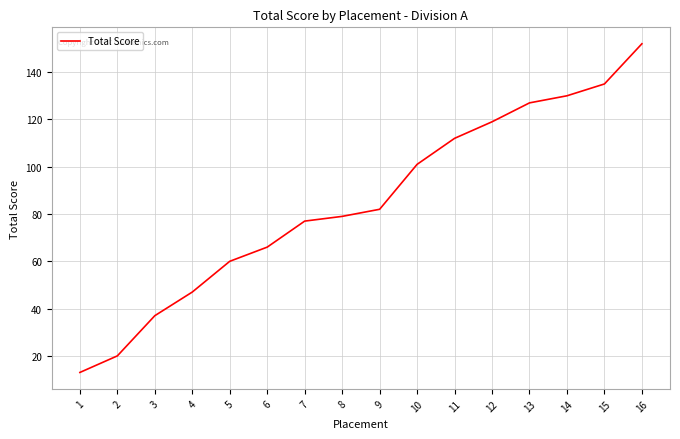

Between 13 and 6, which is larger?

13